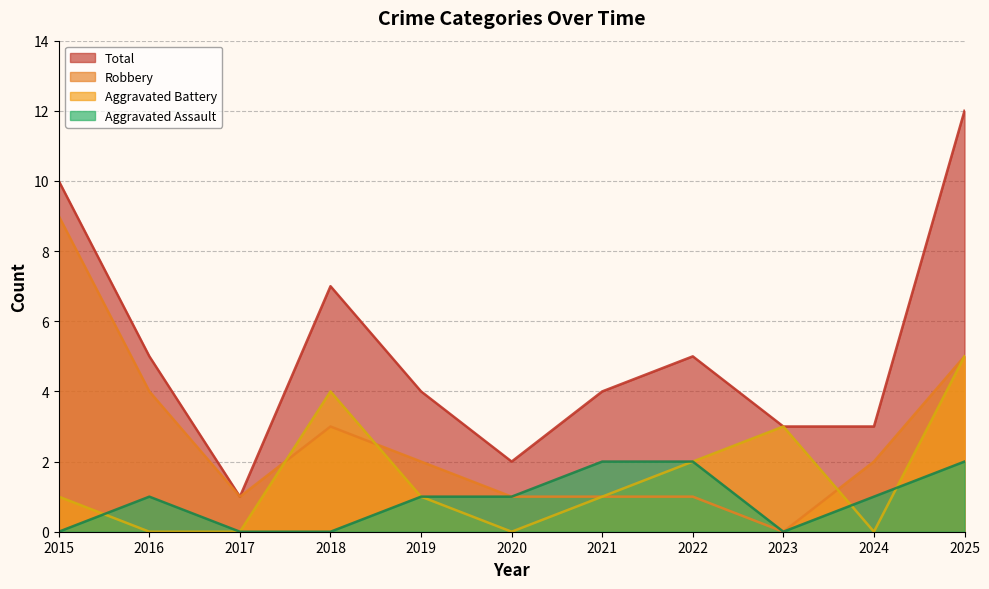

Count the number of categories in the chart.

11